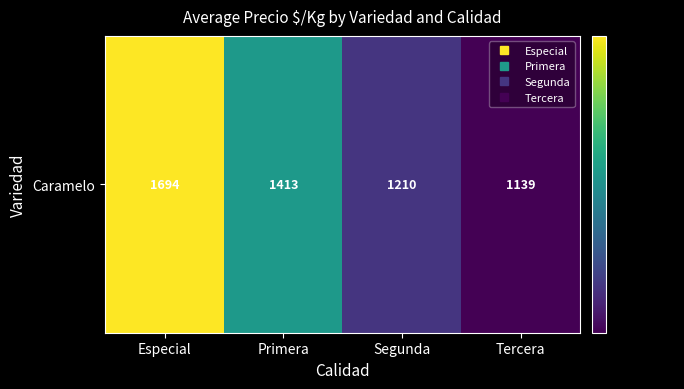

List the labels in order of value, largest first.

Especial, Primera, Segunda, Tercera